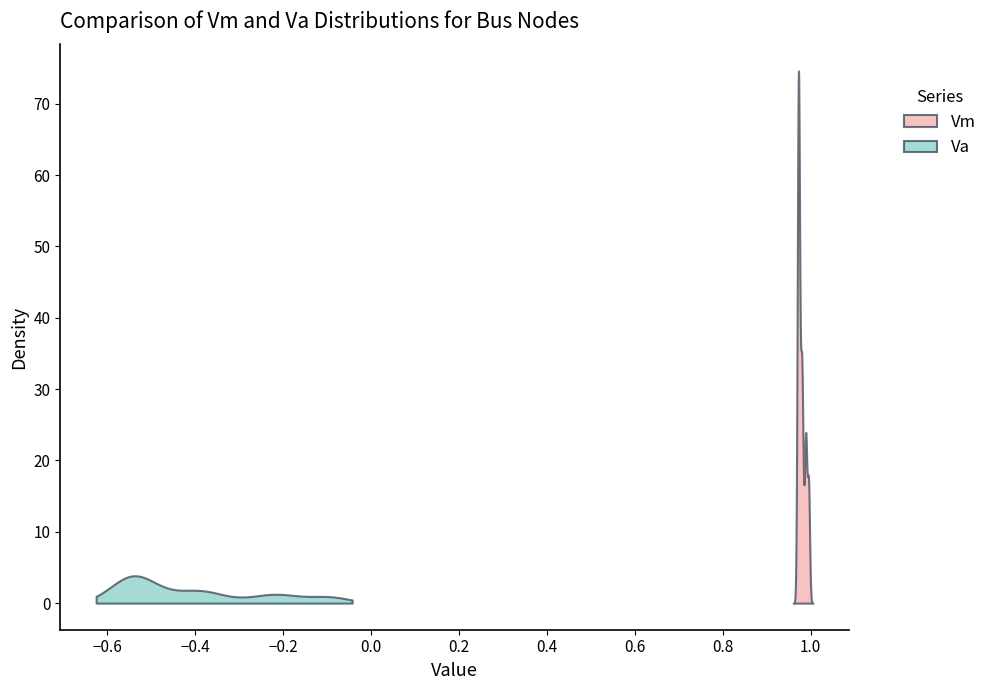

Which has a higher value, 38 or 39?

39